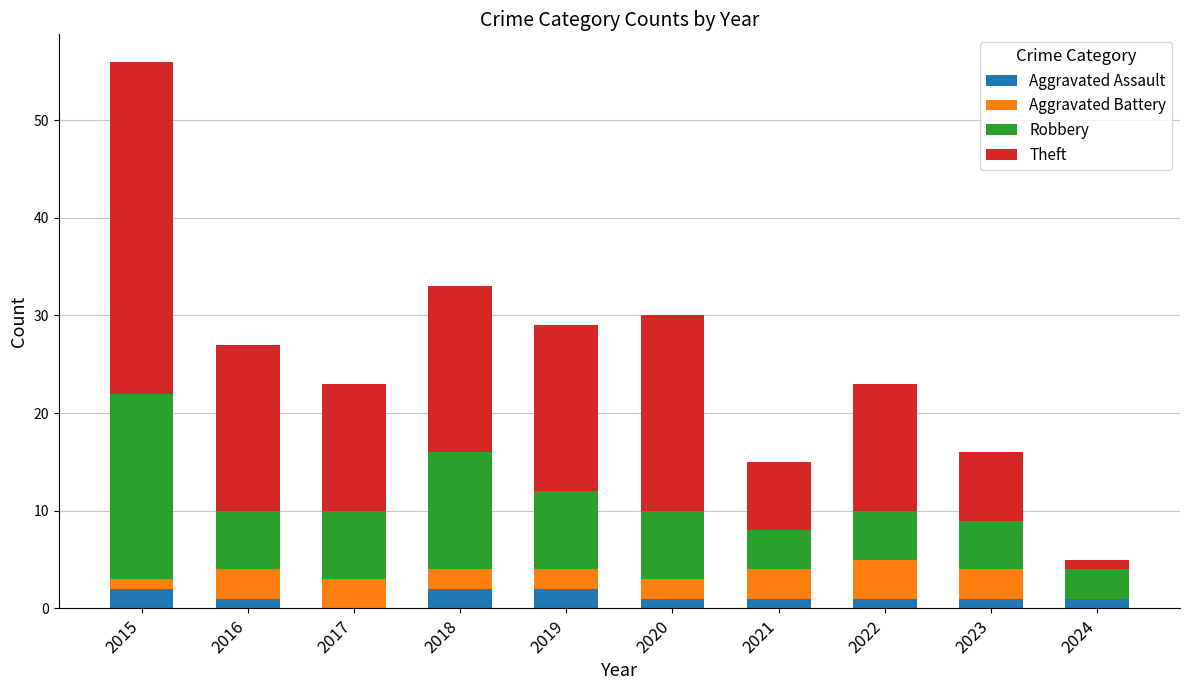

At which category is the sum across all series the highest?

2015